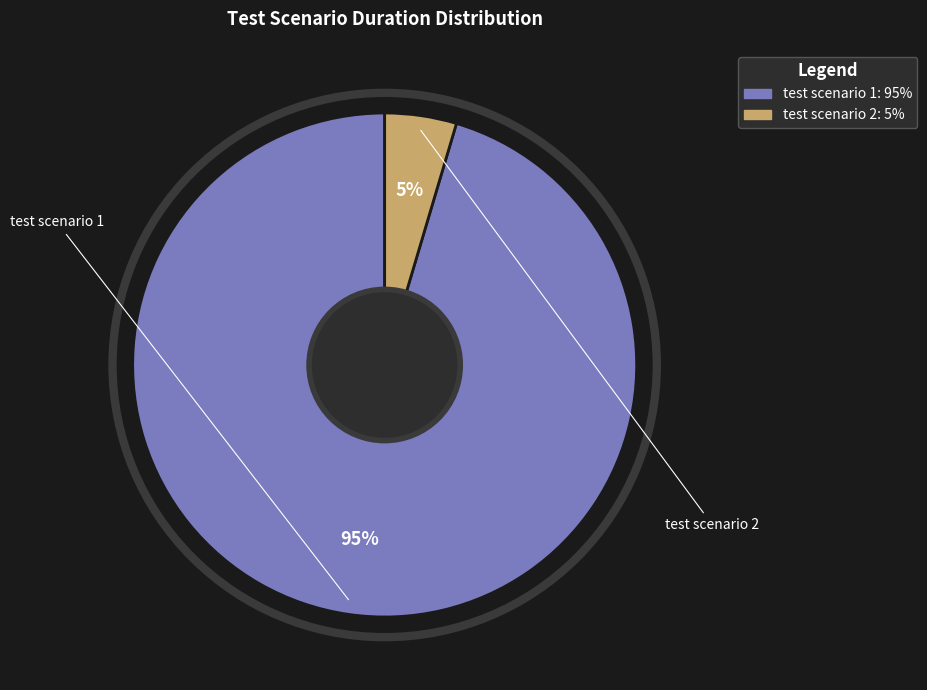

How many segments does this pie chart have?

2